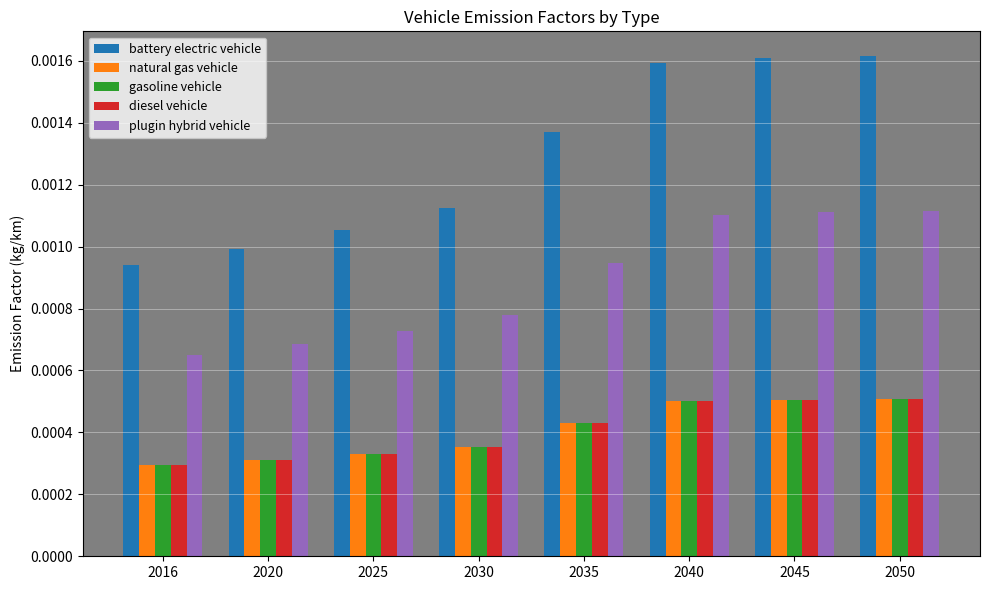

Is the value of gasoline vehicle at 2020 greater than the value of natural gas vehicle at 2045?

No